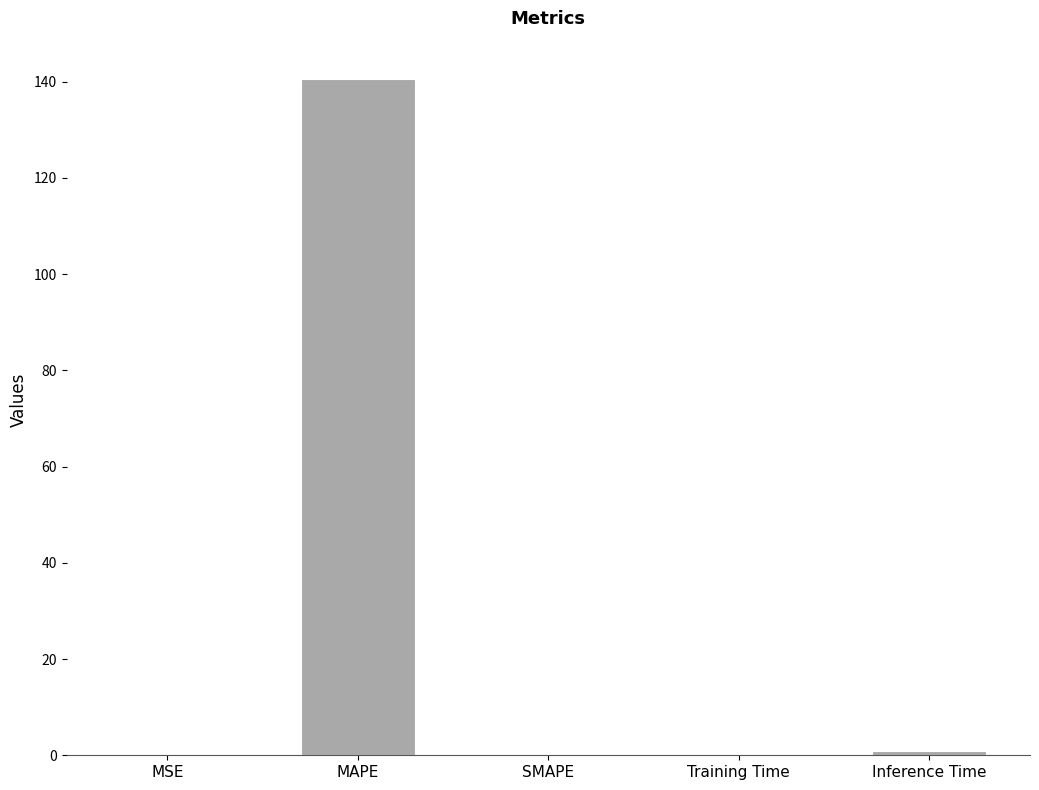

Read the value at MAPE.

140.6